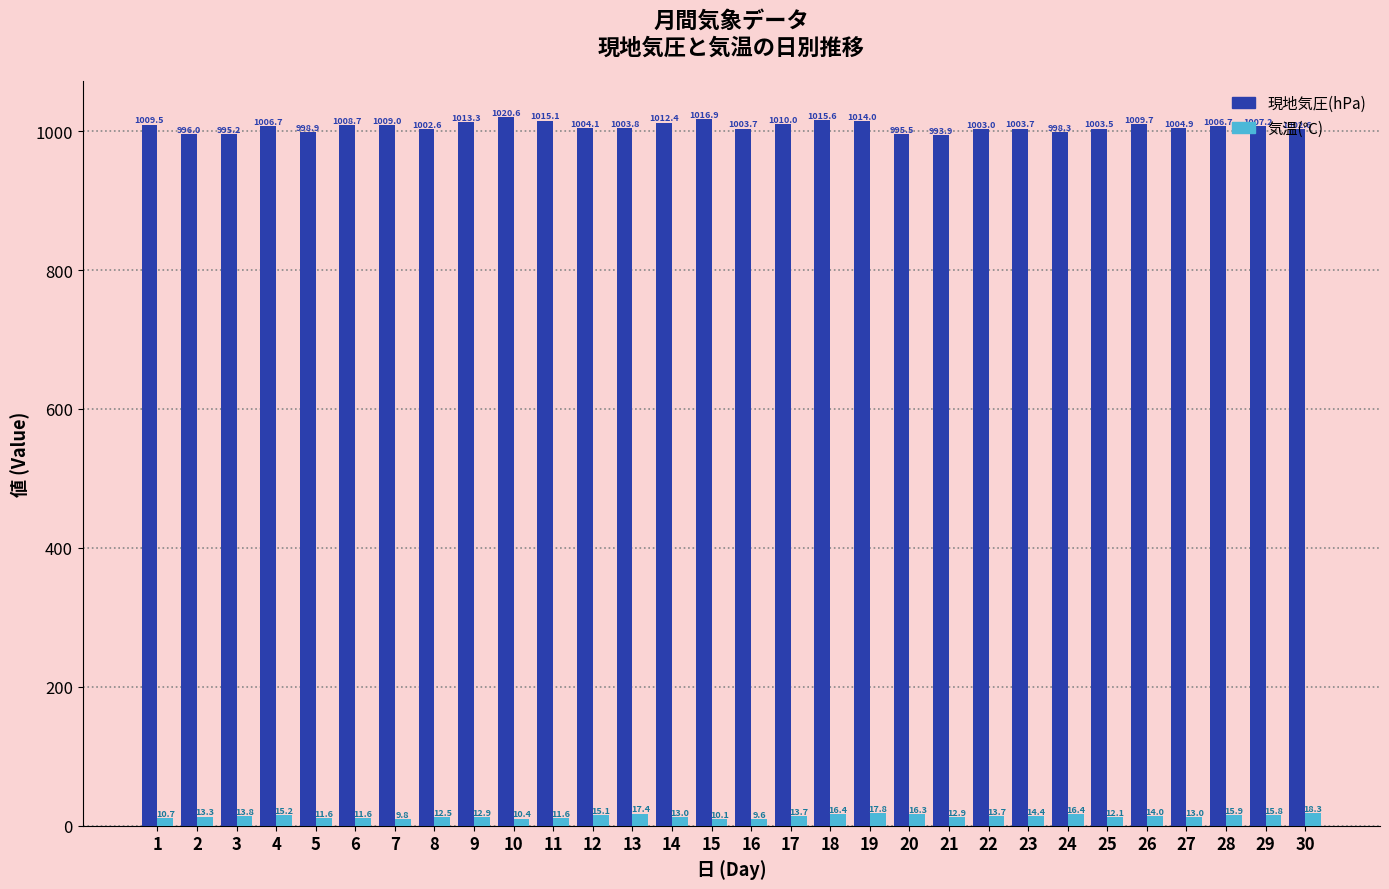

Rank the series at 4 from lowest to highest value.

気温(℃), 現地気圧(hPa)